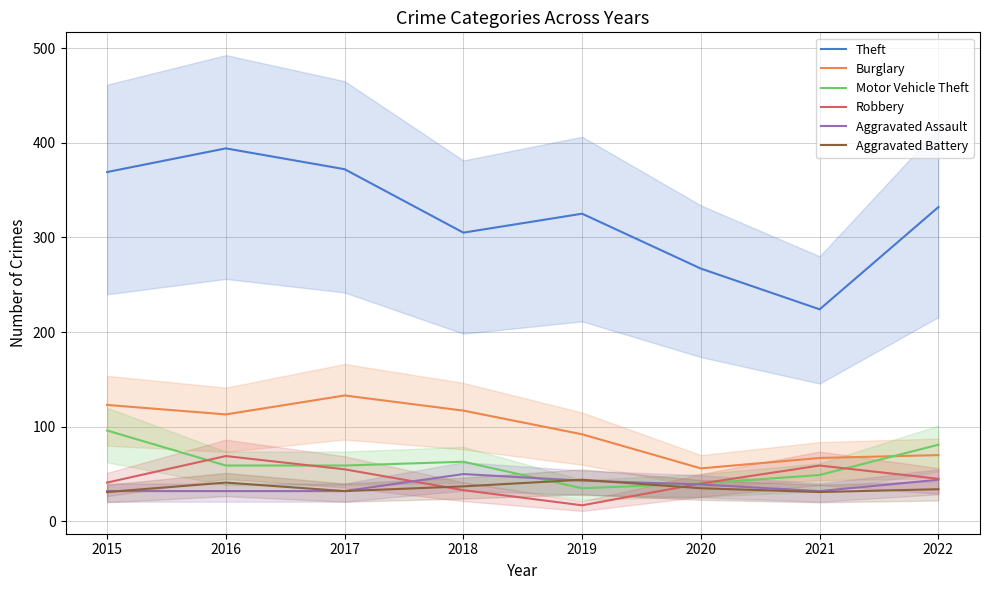

At how many categories does at least one series exceed 183?

8